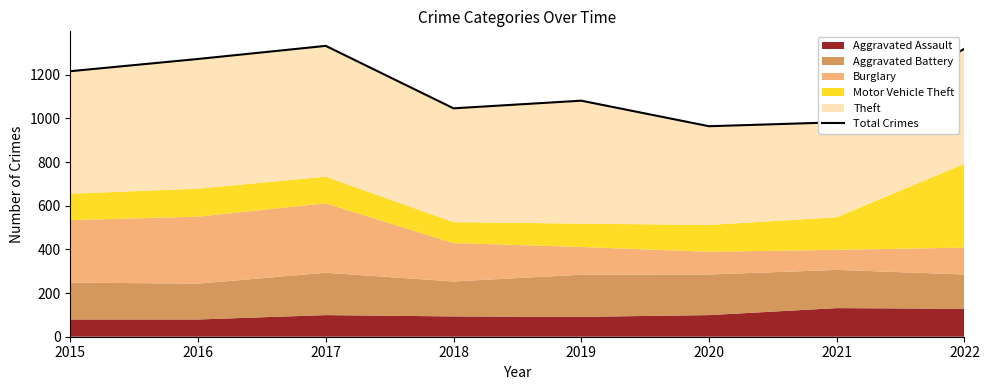

Does the chart display data point markers on the line(s)?

No